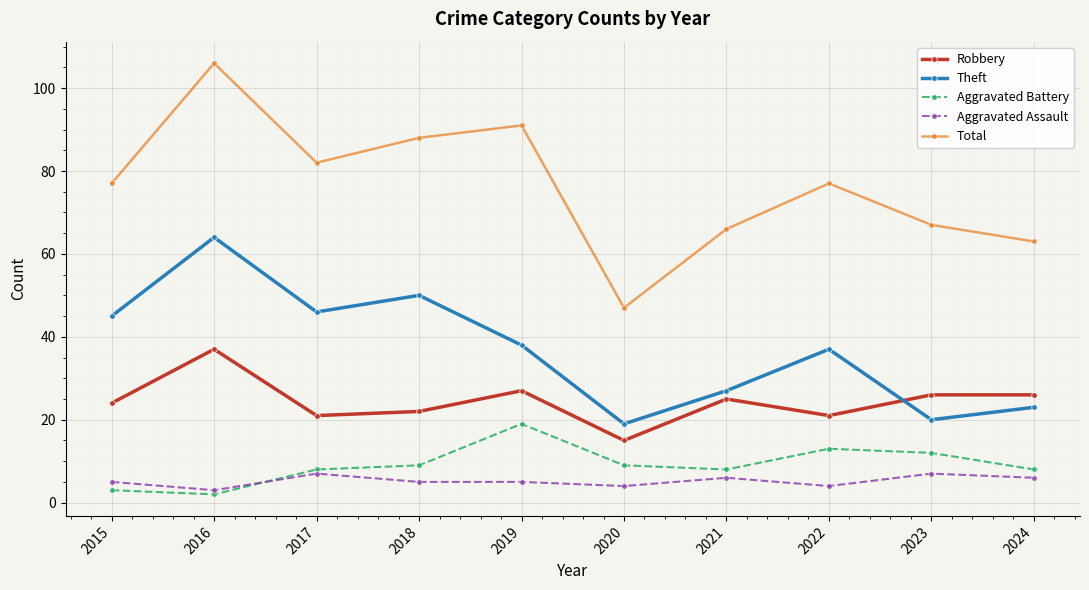

At how many categories does at least one series exceed 45?

10